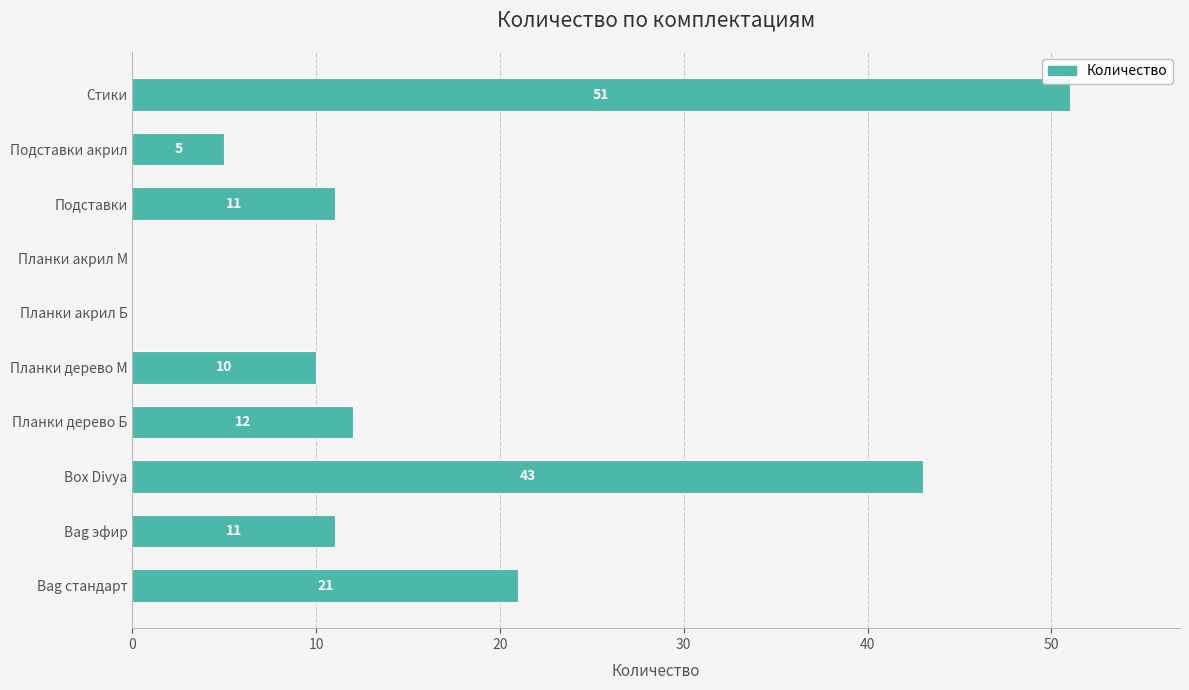

What is the average value?

16